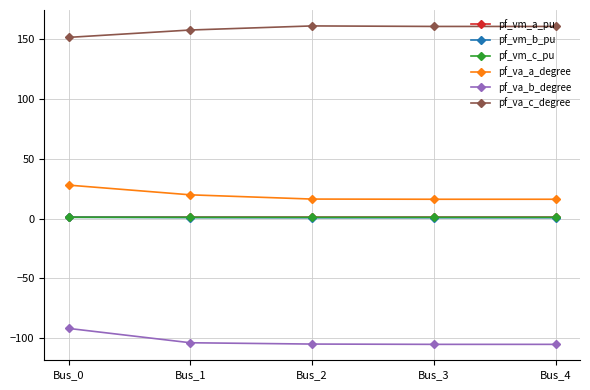

Count the number of categories in the chart.

5